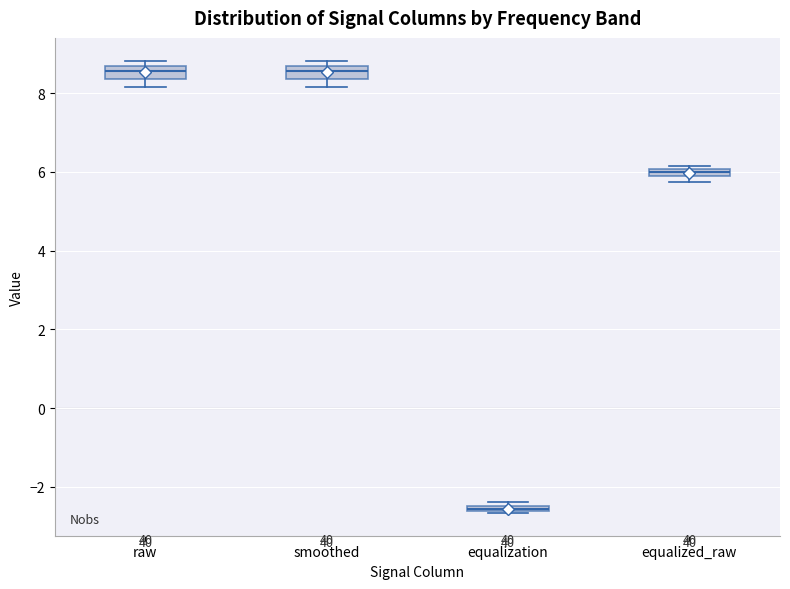

Which box has the lowest median line?

equalization